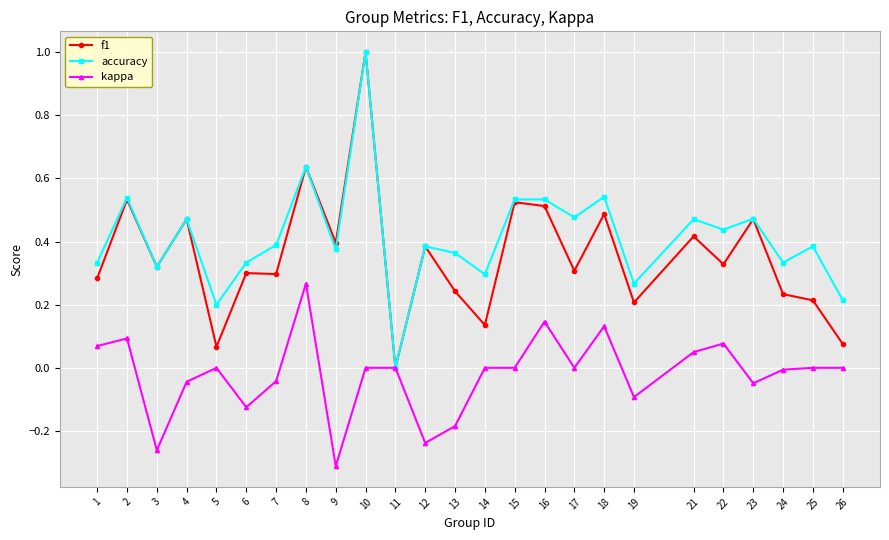

How many interior local valleys does the accuracy series have?

9